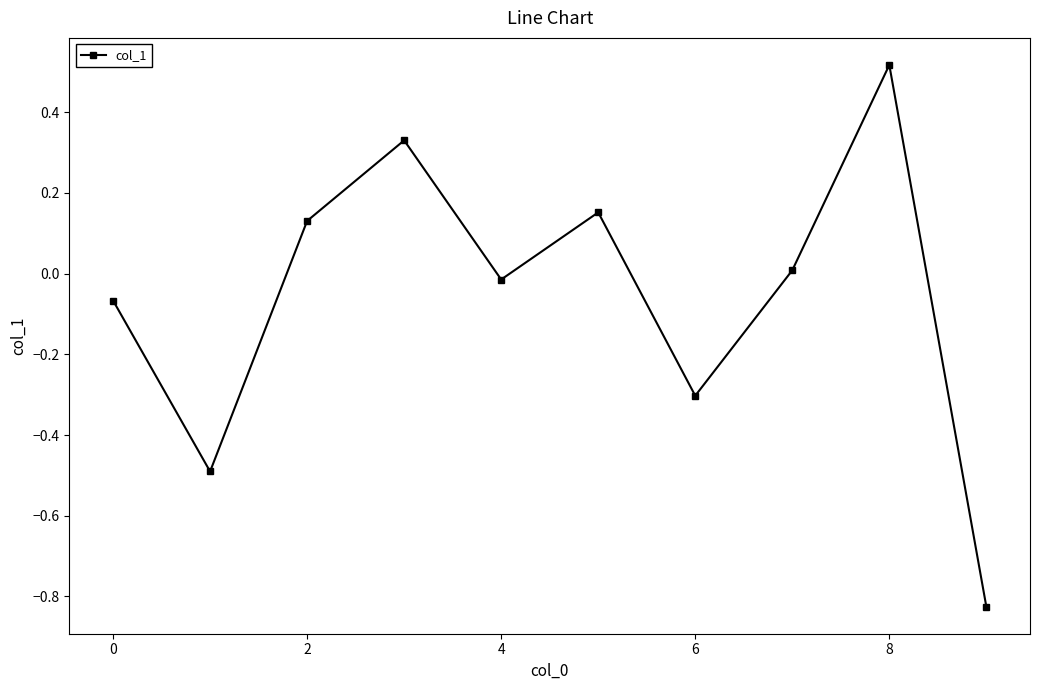

What is the difference between the maximum and minimum values?

1.3